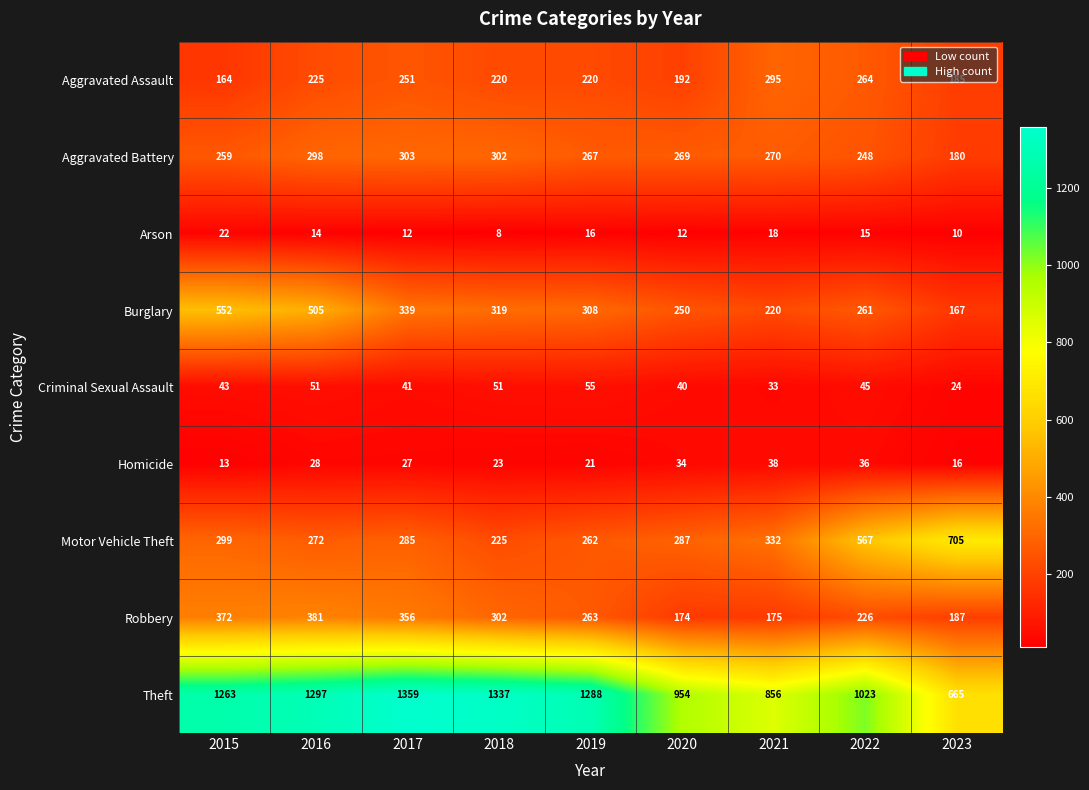

Which category has the highest value across all series?

2017